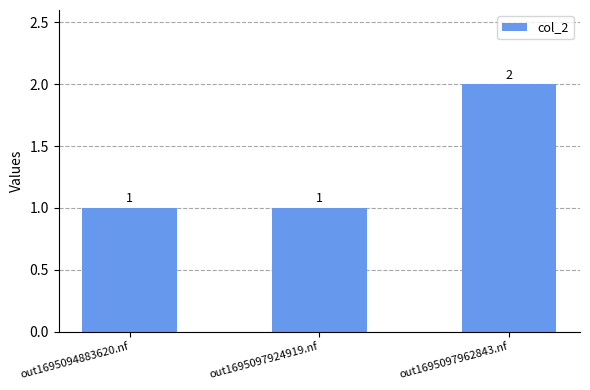

What is the smallest value displayed?

1